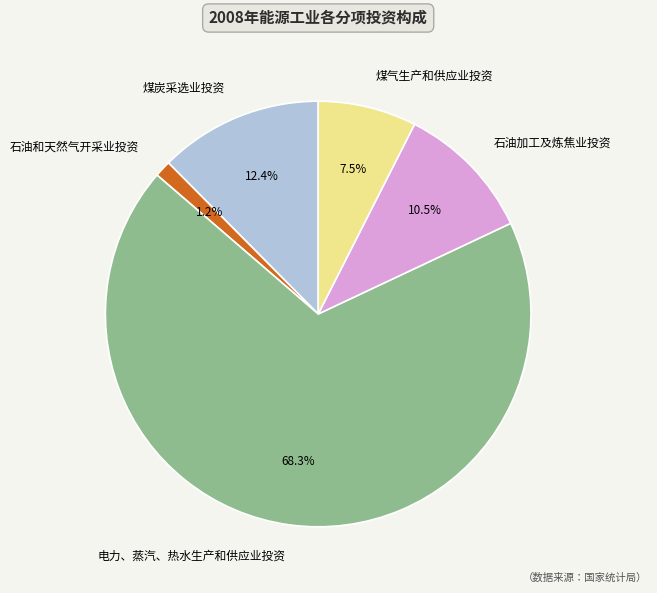

How many slices are in this pie chart?

5